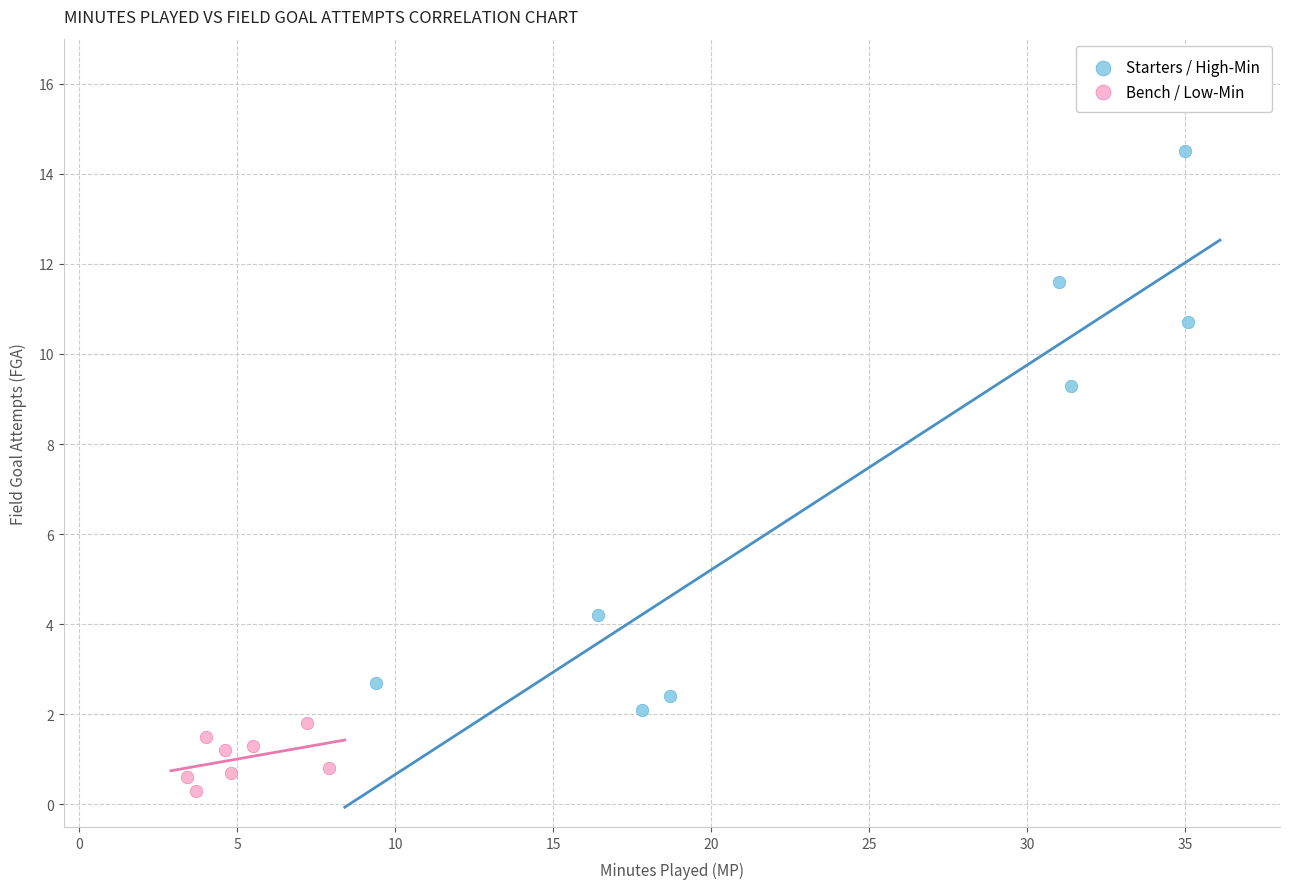

Which series has the largest Y range (max minus min)?

Starters / High-Min